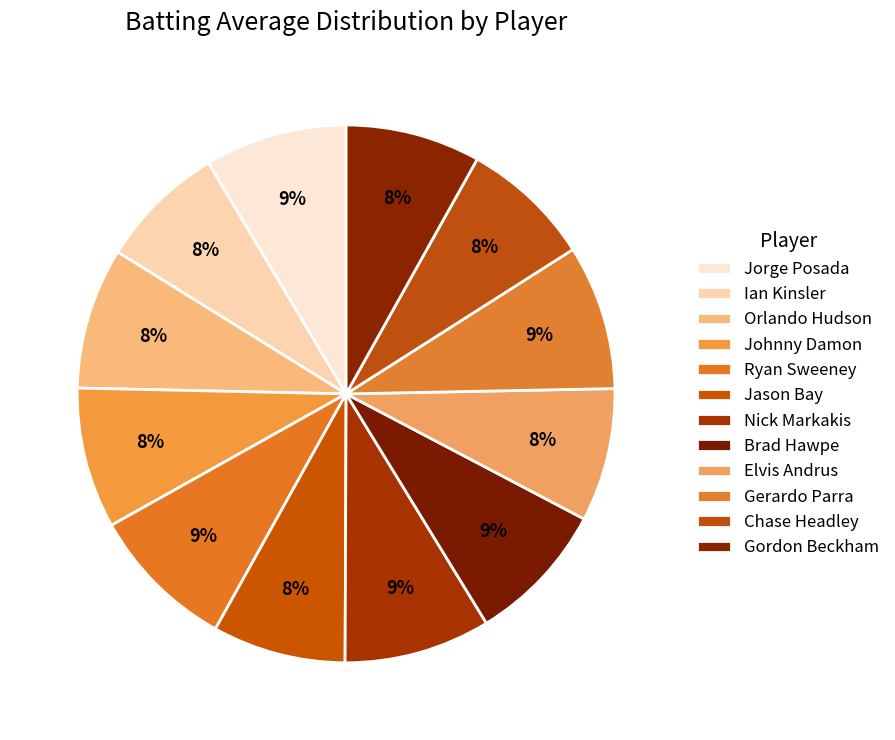

How many slices are in this pie chart?

12